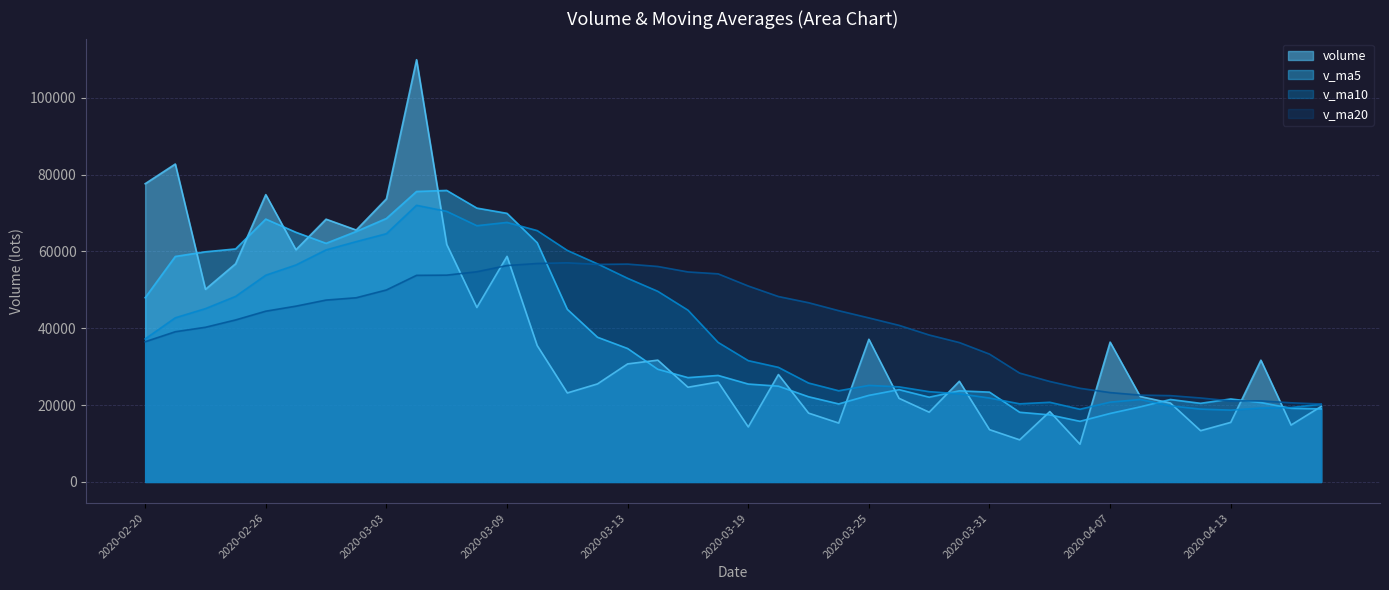

What is the spread (max minus min) of values at 2020-03-11?

37096.1